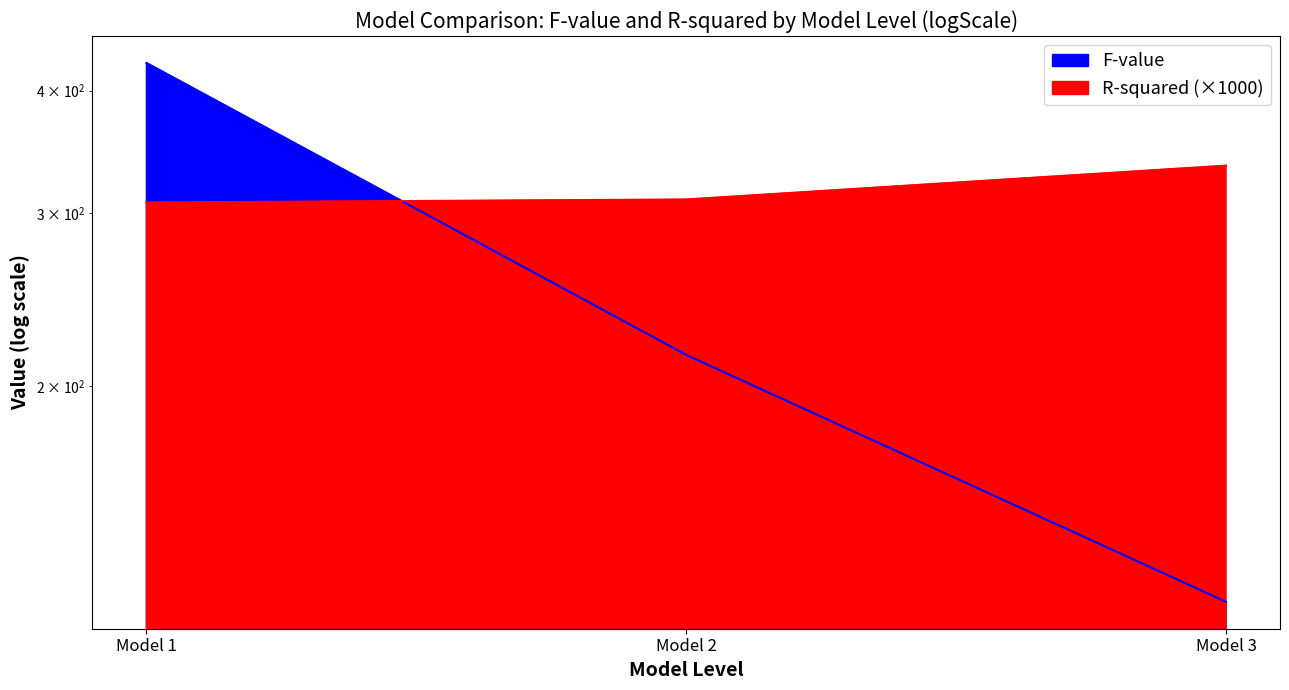

Reading left to right, transcribe all the data shown in this chart.

R-squared: Model 1=307.7	Model 2=309.9	Model 3=335.5
F-value: Model 1=426.7	Model 2=215.4	Model 3=120.8